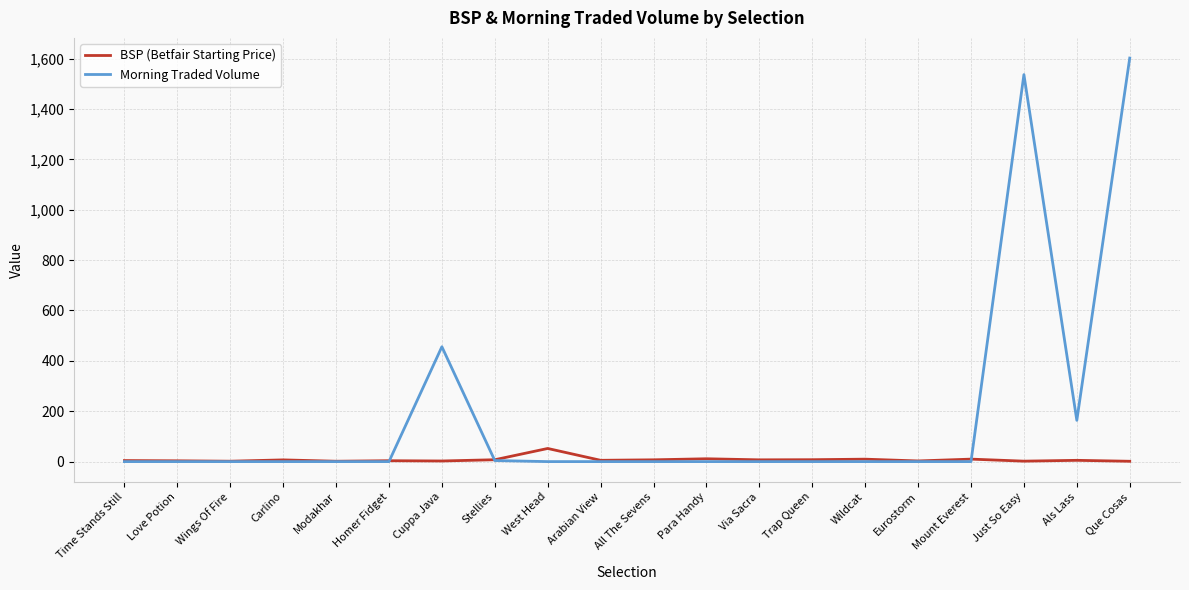

True or false: Morning Traded Volume has a value of -694.3 at Mount Everest.

False